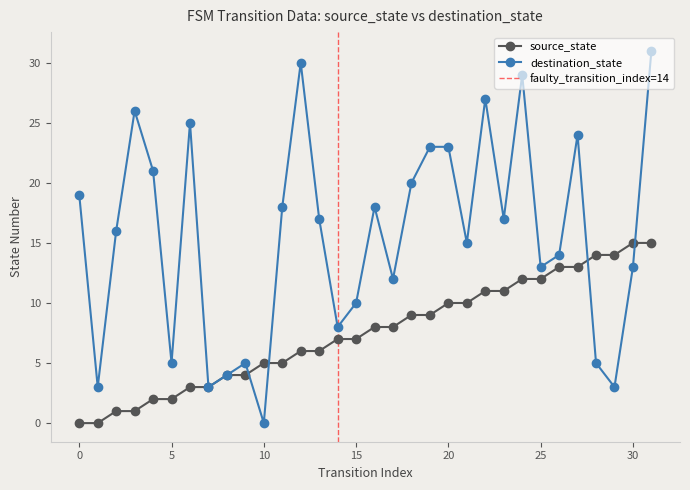

Reading left to right, list all the values displayed in this chart.

source_state: 0	0	1	1	2	2	3	3	4	4	5	5	6	6	7	7	8	8	9	9	10	10	11	11	12	12	13	13	14	14	15	15
destination_state: 19	3	16	26	21	5	25	3	4	5	0	18	30	17	8	10	18	12	20	23	23	15	27	17	29	13	14	24	5	3	13	31